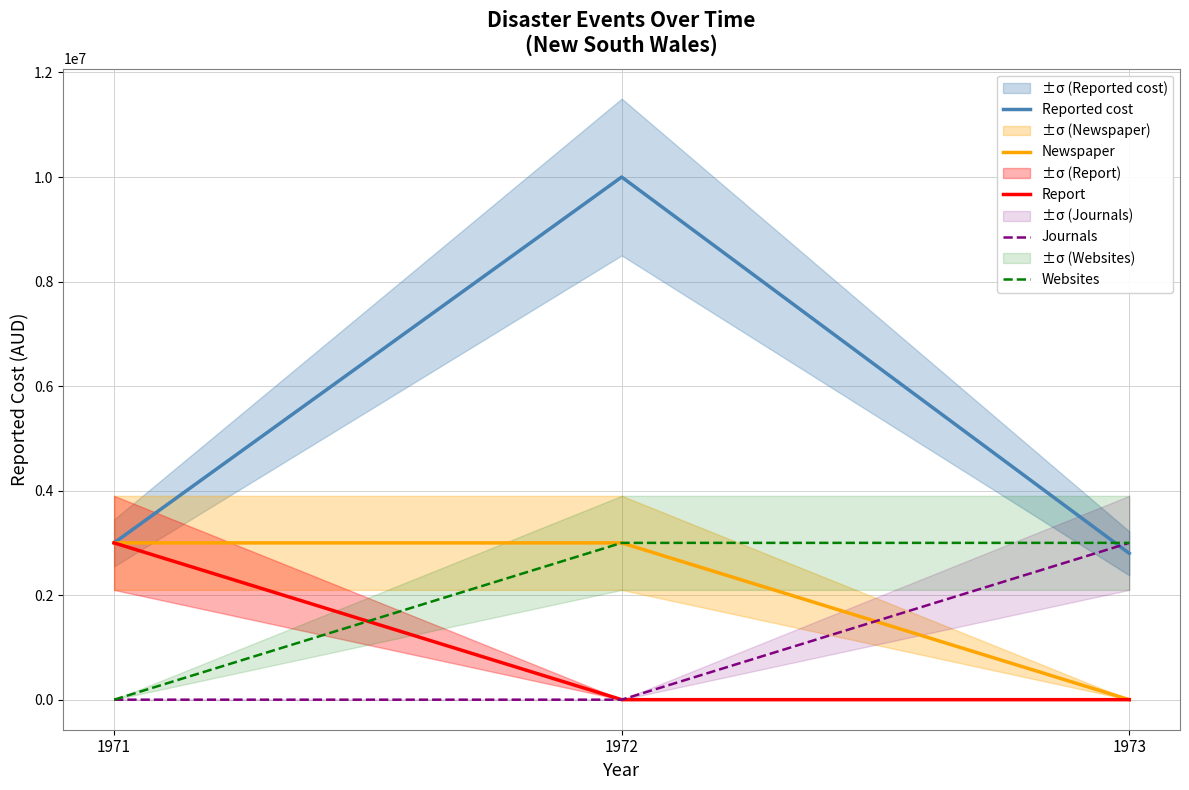

Is the value of Report at 1972 greater than the value of Reported cost at 1971?

No